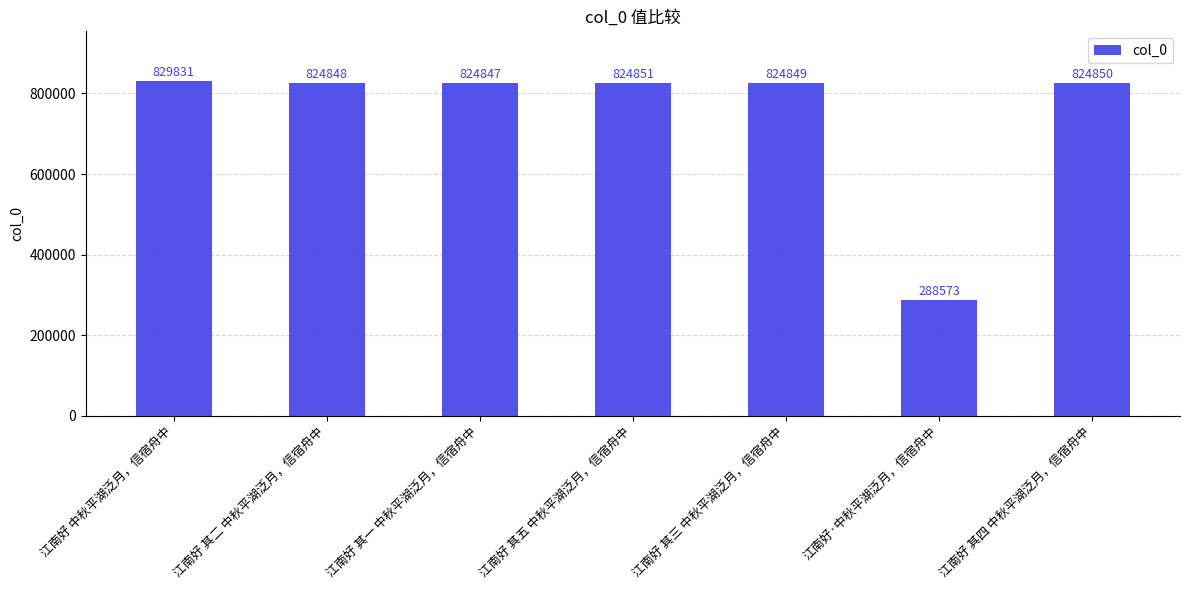

Reading right to left, transcribe all the data shown in this chart.

824850	288573	824849	824851	824847	824848	829831